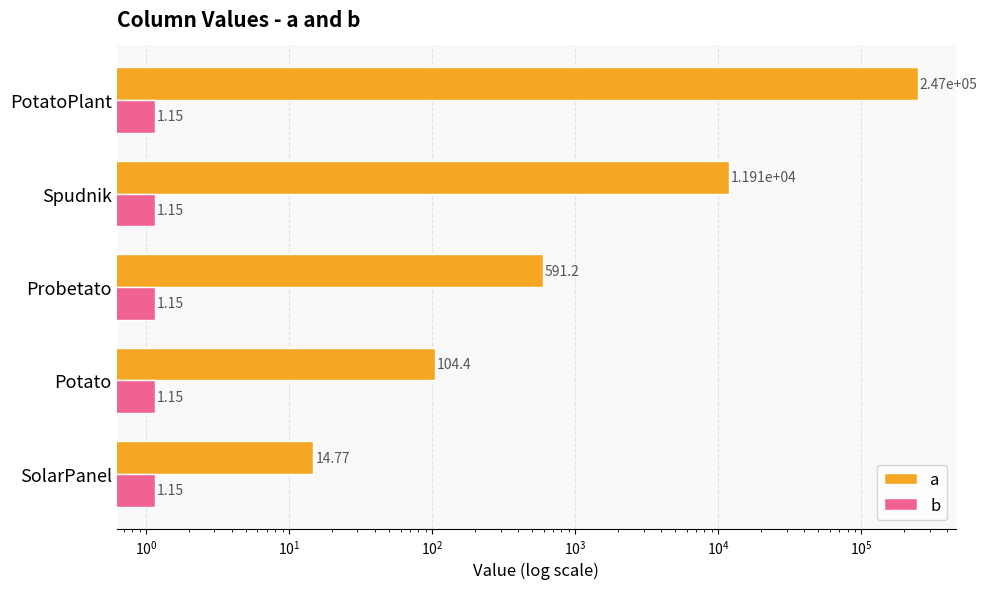

Is it true that b equals 1.6 at SolarPanel?

False